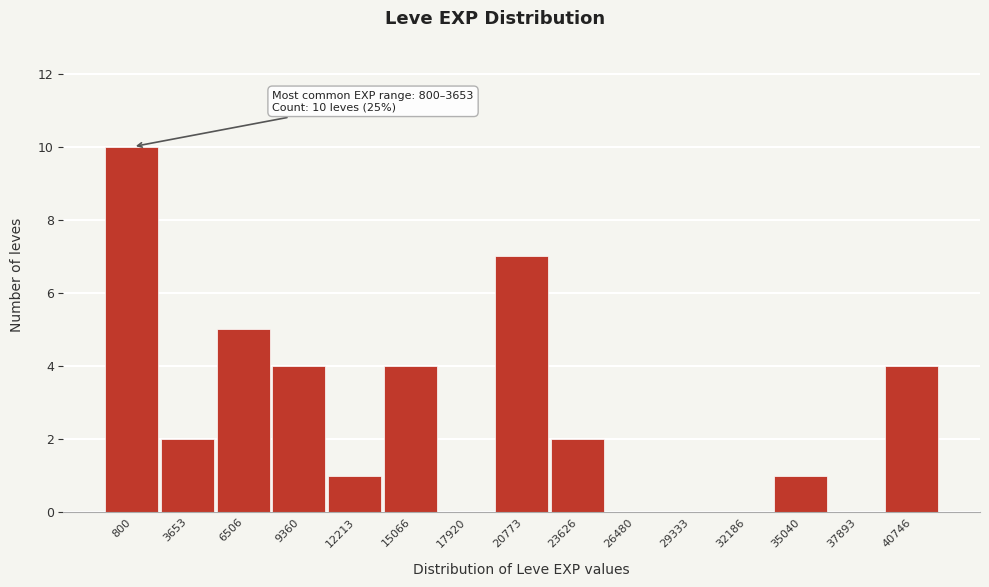

Reading right to left, transcribe all the data shown in this chart.

40746=4	37893=0	35040=1	32186=0	29333=0	26480=0	23626=2	20773=7	17920=0	15066=4	12213=1	9360=4	6506=5	3653=2	800=10